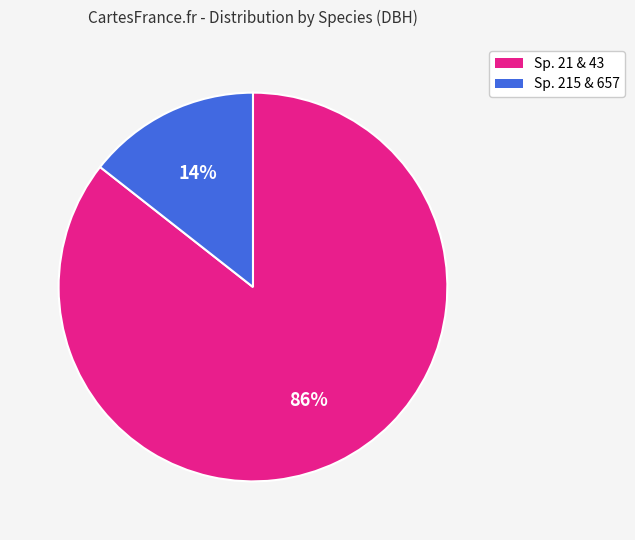

How many slices are in this pie chart?

2